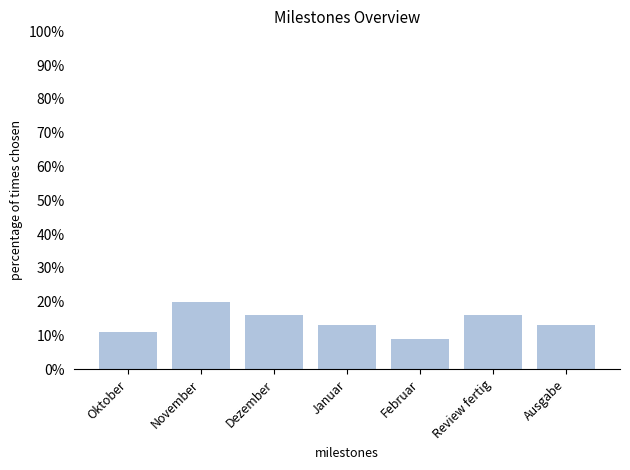

What is the ratio of the value at Januar to the value at Ausgabe?

1.0